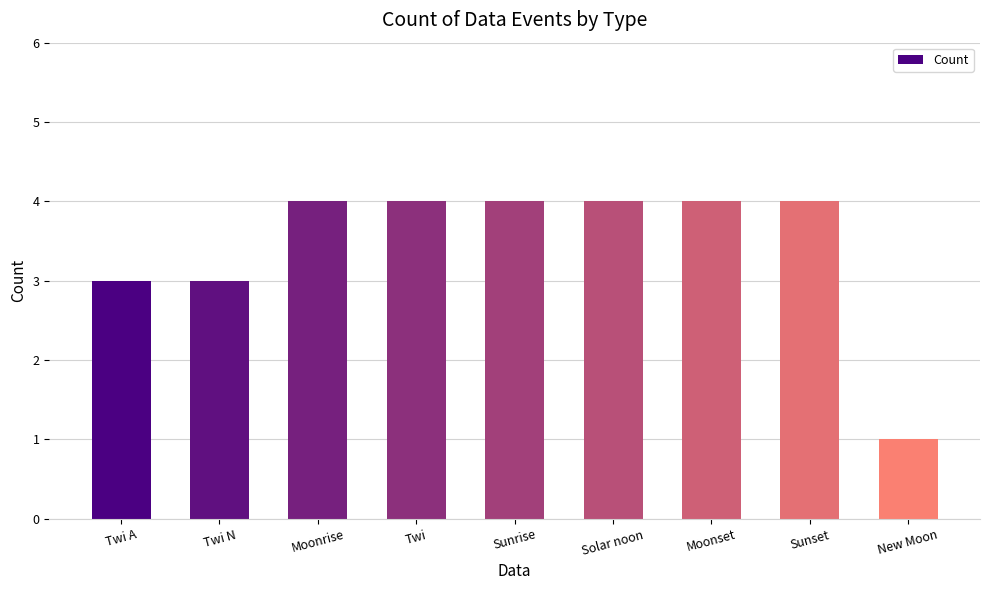

What is the difference between the values at Solar noon and New Moon?

3